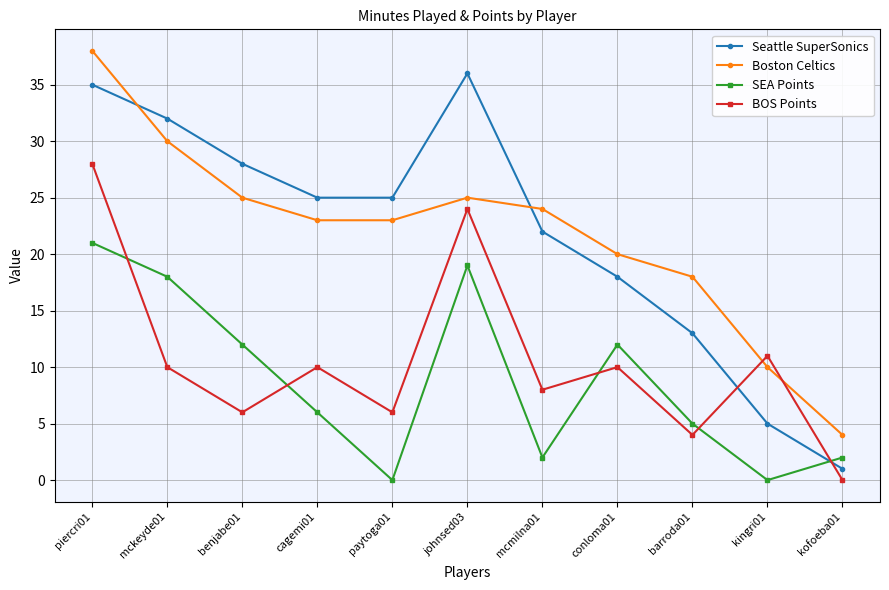

Reading left to right, list all the values displayed in this chart.

Seattle SuperSonics: 35	32	28	25	25	36	22	18	13	5	1
Boston Celtics: 38	30	25	23	23	25	24	20	18	10	4
SEA Points: 21	18	12	6	0	19	2	12	5	0	2
BOS Points: 28	10	6	10	6	24	8	10	4	11	0